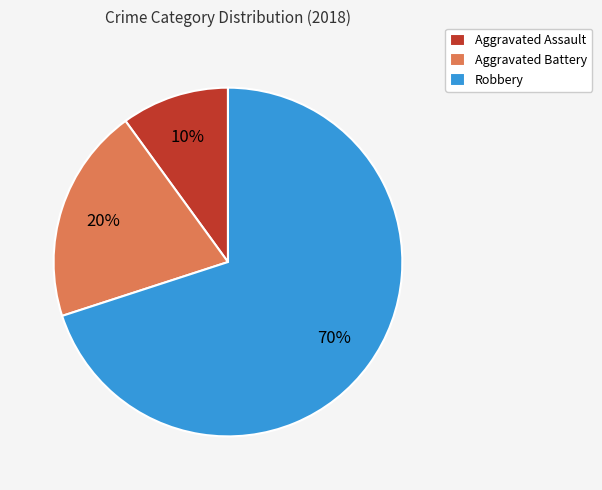

Is the sum of Robbery and Aggravated Assault greater than half?

Yes